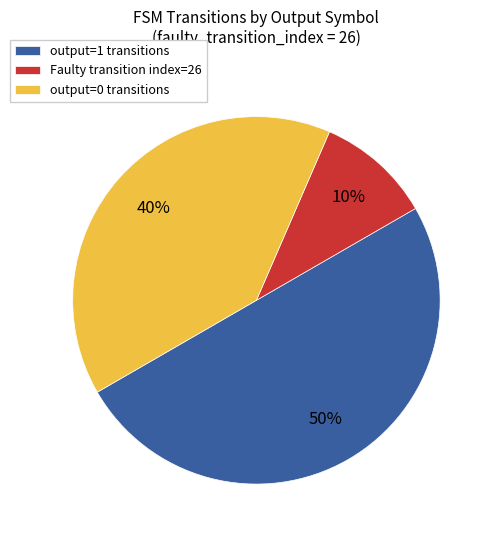

How many segments does this pie chart have?

3